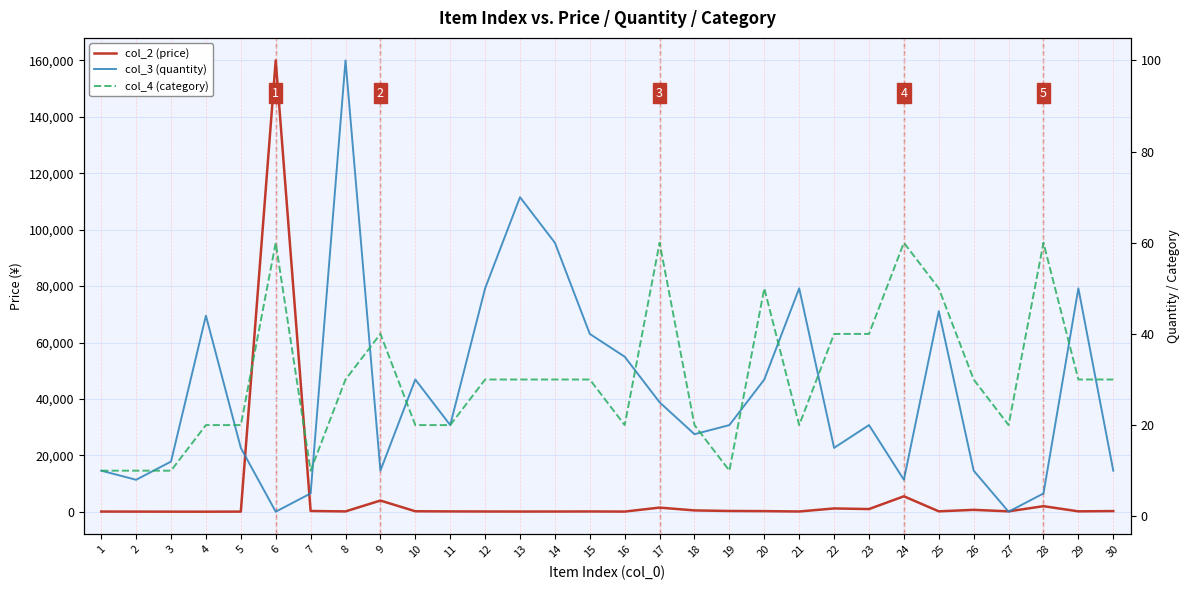

Reading left to right, extract all data points from this chart.

col_2 (price): 100	80	60	50	80	160000	298	150	4000	200	150	120	100	110	130	90	1500	500	300	250	120	1200	980	5500	180	700	170	2000	170	270
col_3 (quantity): 10	8	12	44	15	1	5	100	10	30	20	50	70	60	40	35	25	18	20	30	50	15	20	8	45	10	1	5	50	10
col_4 (category): 10	10	10	20	20	60	10	30	40	20	20	30	30	30	30	20	60	20	10	50	20	40	40	60	50	30	20	60	30	30